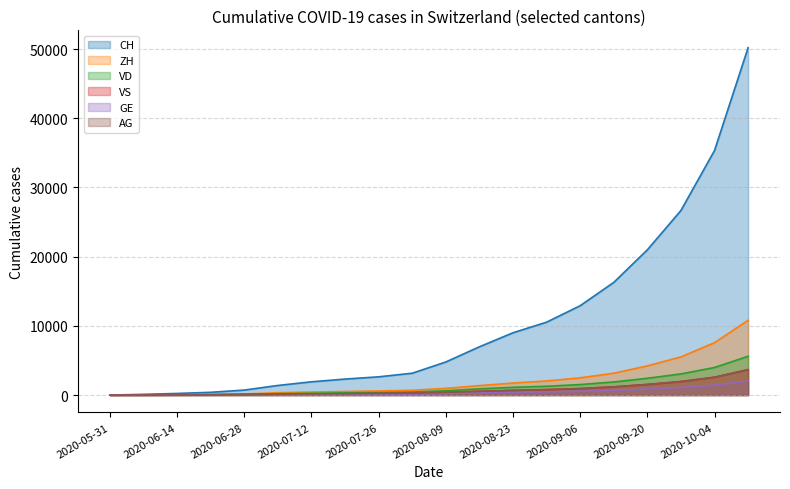

Reading left to right, extract all data points from this chart.

CH: 0	107	234	399	722	1388	1916	2311	2637	3156	4782	6975	9003	10534	12914	16282	20986	26673	35338	50200
ZH: 0	23	38	80	153	338	439	519	594	692	970	1369	1736	2037	2491	3158	4218	5513	7572	10800
VD: 0	15	27	60	105	195	258	316	358	440	624	896	1121	1274	1520	1891	2428	3057	3984	5600
VS: 0	9	27	52	93	120	152	191	220	267	385	547	682	783	934	1185	1530	1942	2576	3680
GE: 0	13	20	31	44	69	90	110	127	153	222	322	401	462	551	686	882	1112	1445	2050
AG: 0	5	16	26	59	125	164	197	230	280	388	534	667	779	944	1193	1541	1964	2581	3650